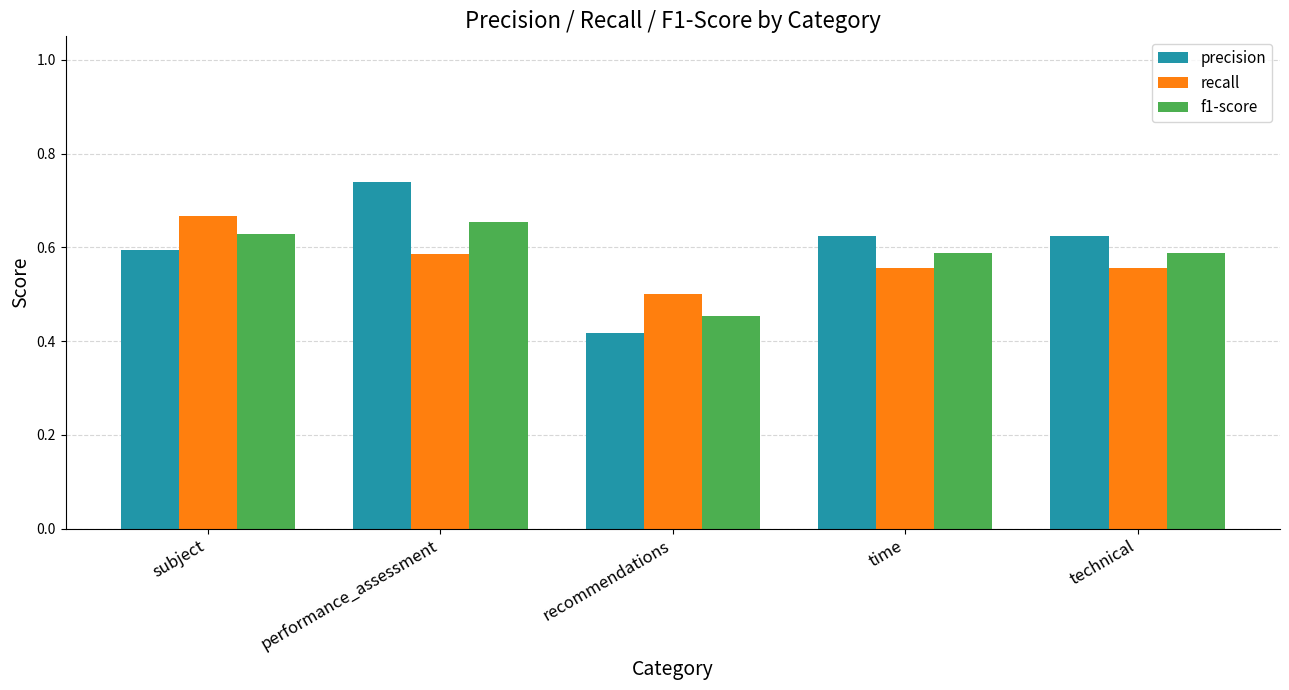

What is the sum of the precision values at subject and recommendations?

1.0